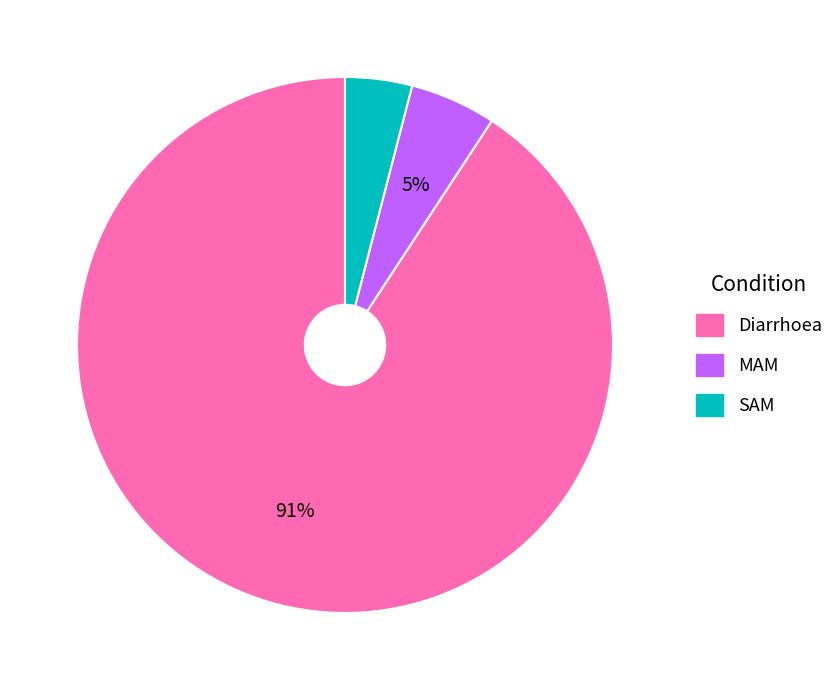

Count the number of slices in the pie.

3